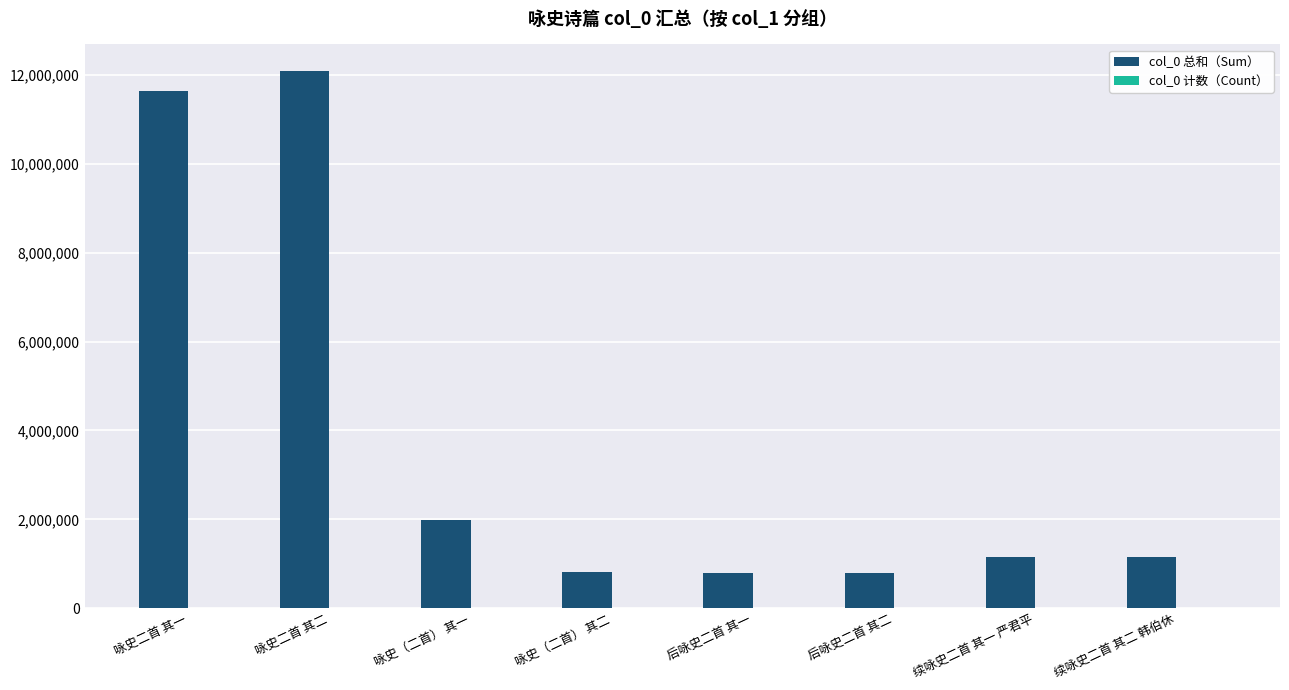

Which series has the largest range (max minus min)?

col_0 总和（Sum）